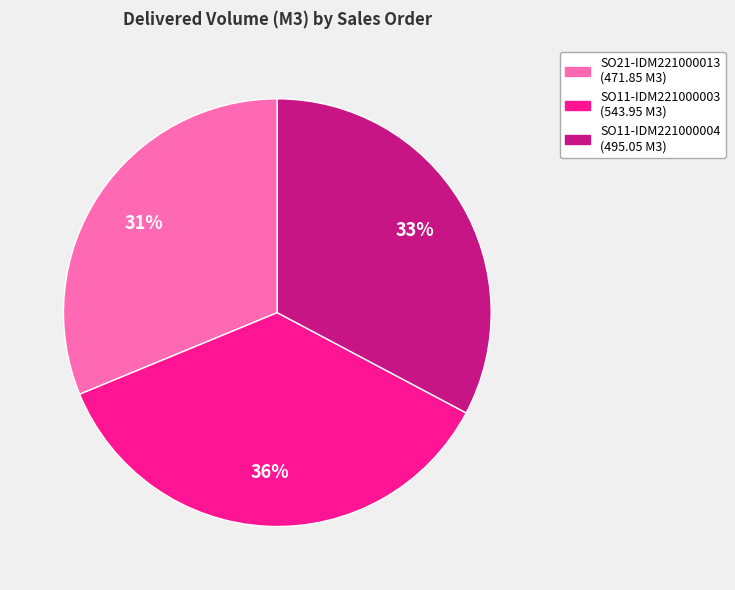

Combined, do SO11-IDM221000003 and SO21-IDM221000013 account for over 50%?

Yes